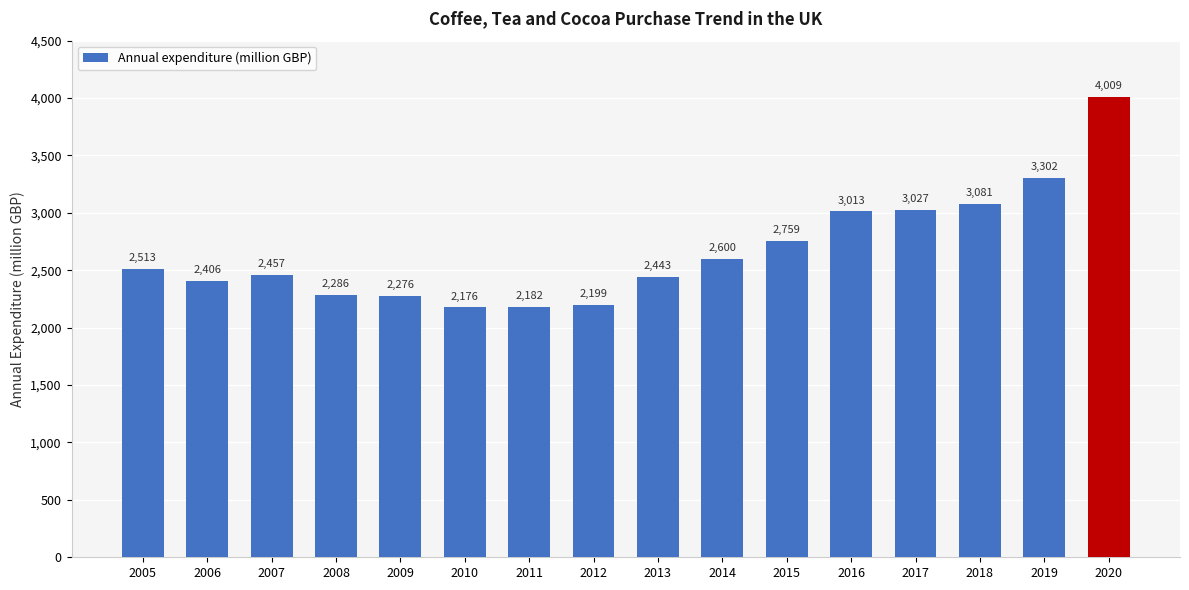

What is the change in value from 2014 to 2015?

+159